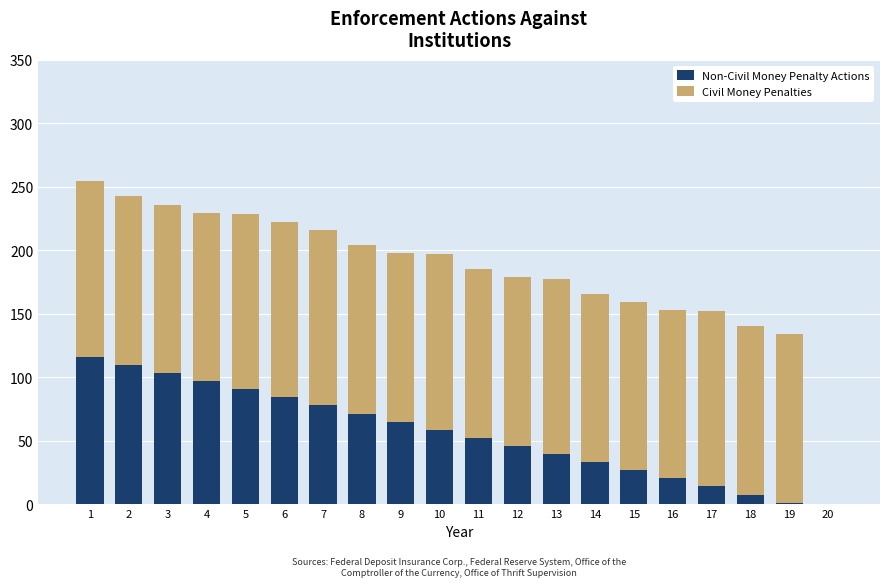

What is the difference between the Non-Civil Money Penalty Actions values at 2 and 14?

76.6